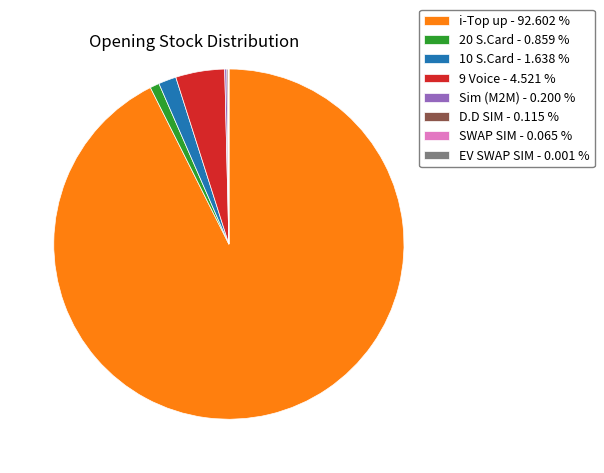

Which slice is the largest?

i-Top up - 92.602 %